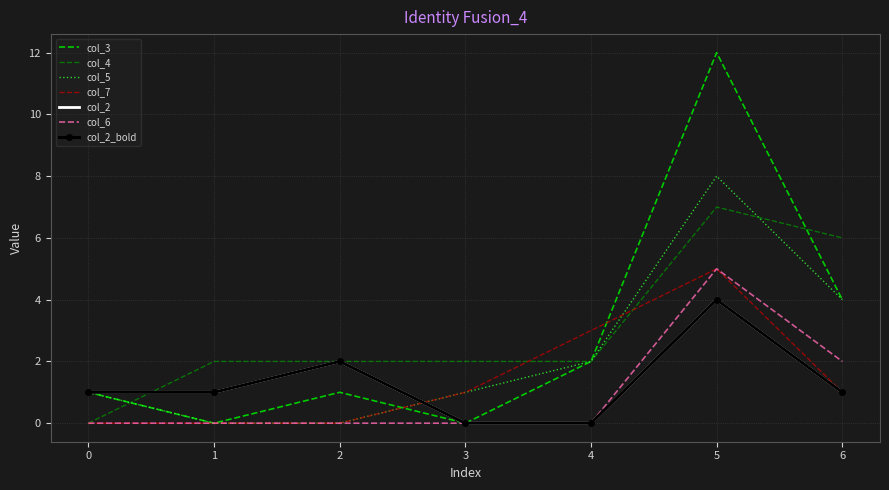

What is the difference between the maximum and minimum values in the col_6 series?

5